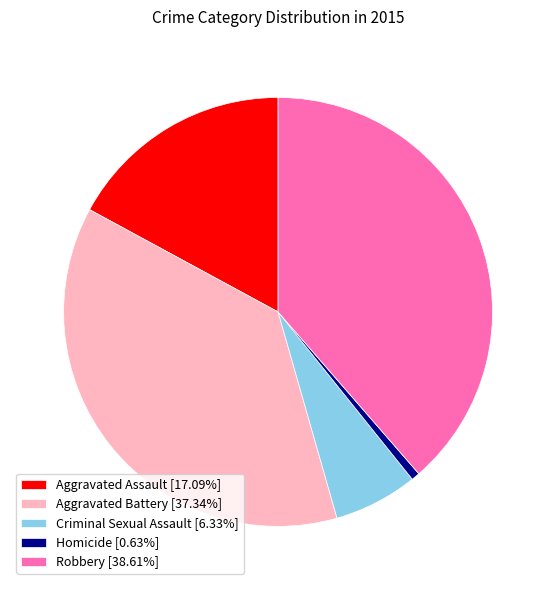

True or false: Aggravated Assault accounts for 23% of the total.

False